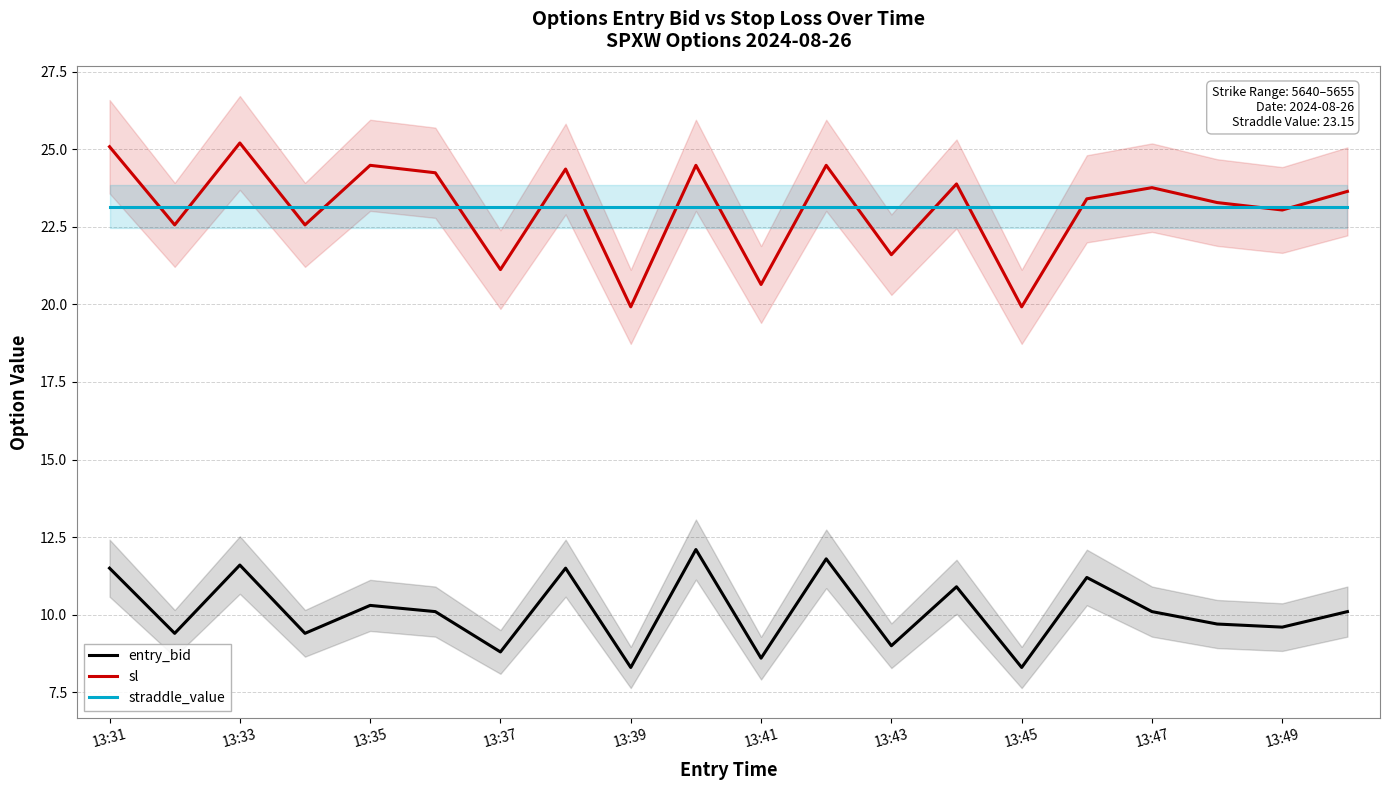

Which series has the widest spread of values?

sl